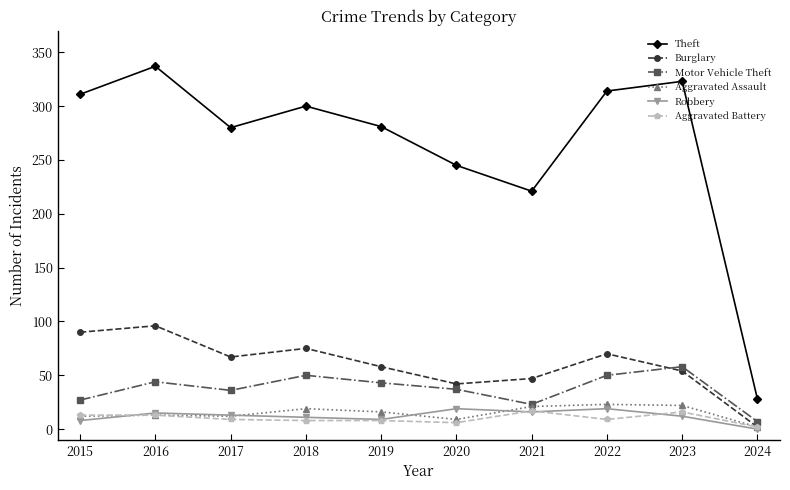

The Theft series shows 454 at 2016. True or false?

False